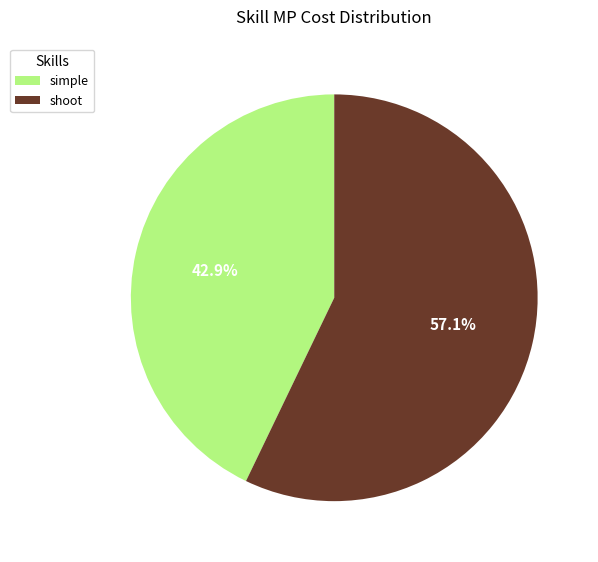

Which has a higher value, simple or shoot?

shoot